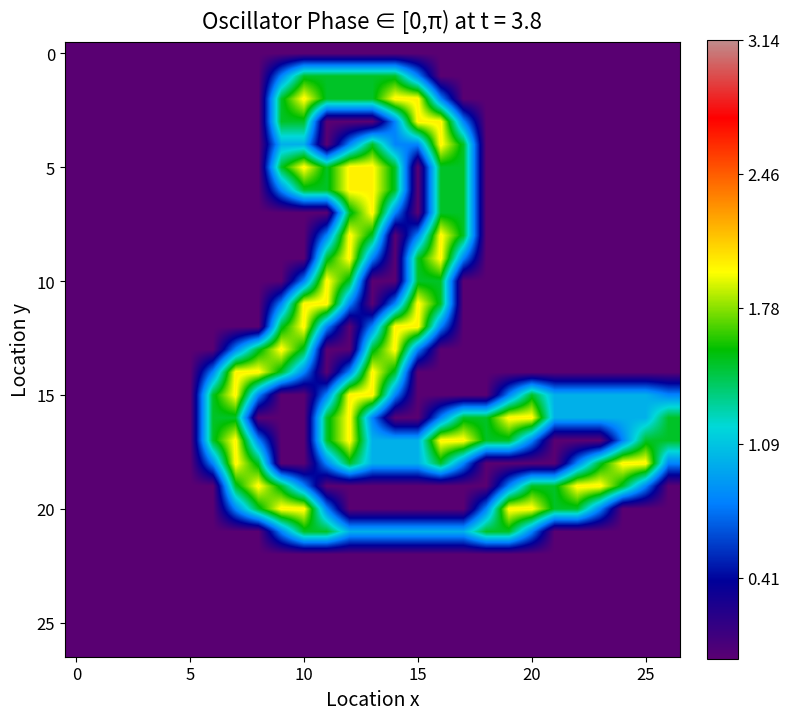

How many data points does each series have?

27